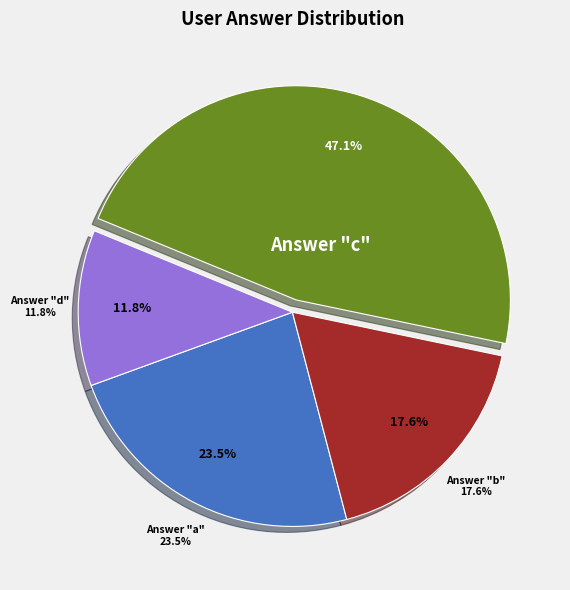

To the nearest percent, what is the combined percentage of d and b?

29%